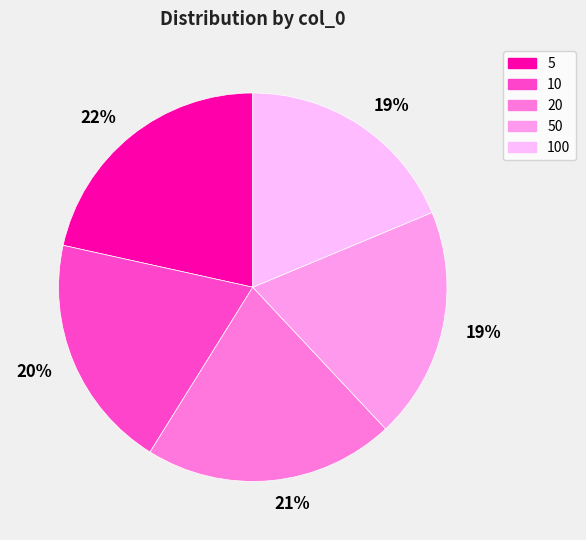

Rank the categories by value from highest to lowest.

5, 20, 10, 50, 100